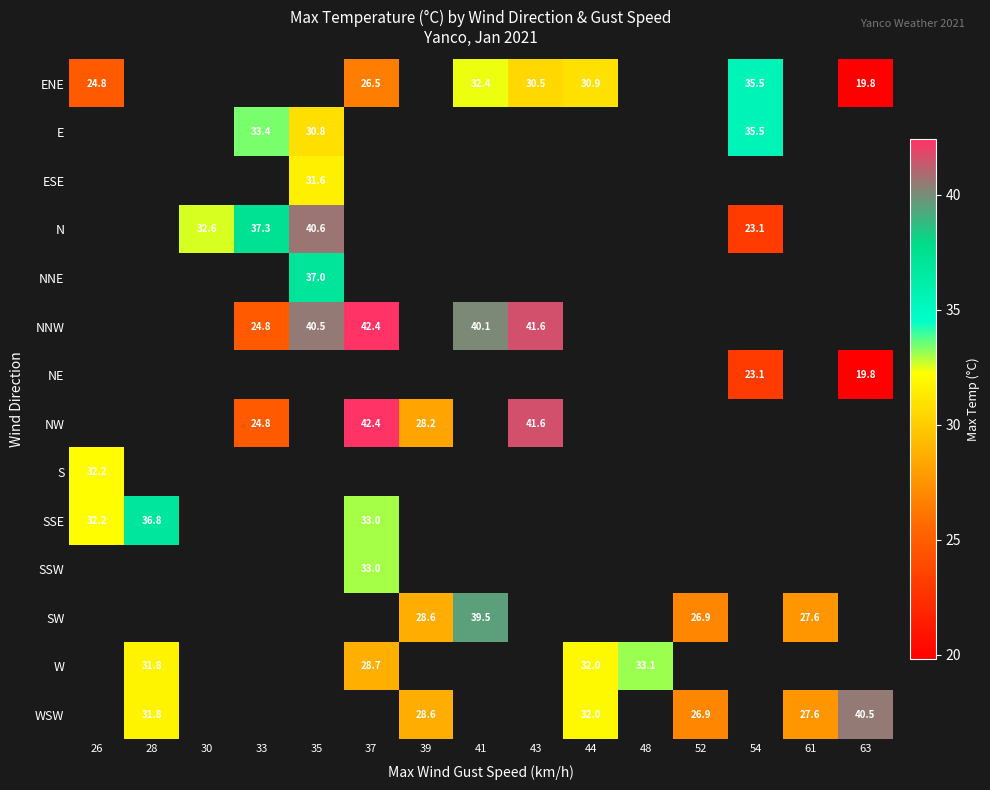

Between 52 and 30, which is larger?

30